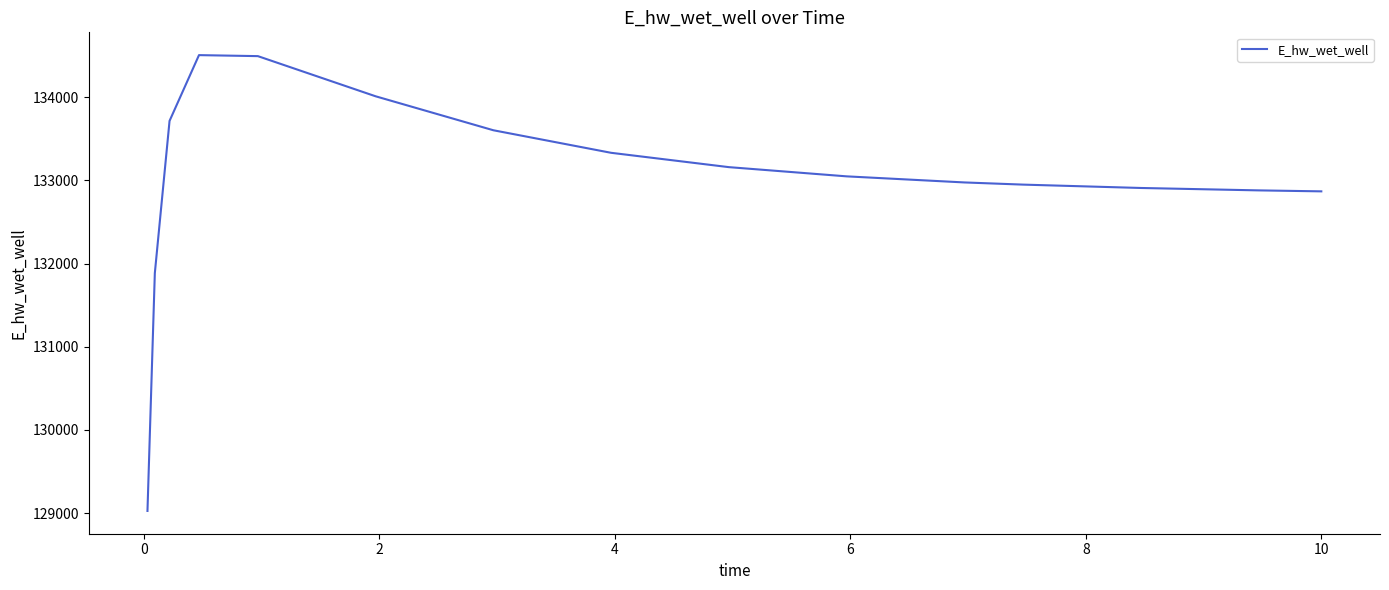

What is the difference between the maximum and minimum values?

5482.0